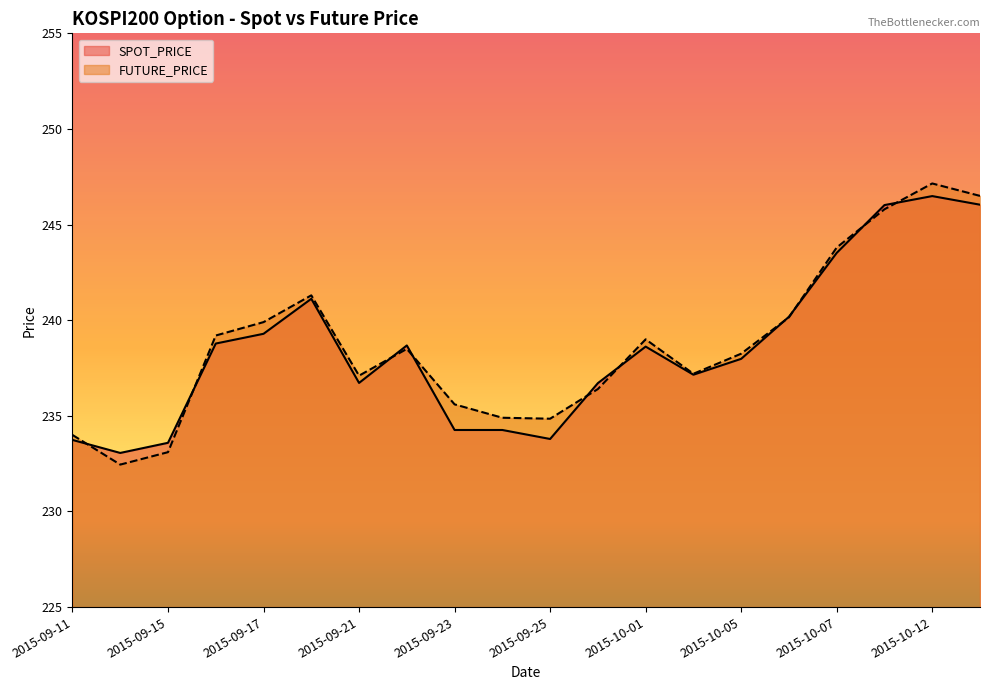

What is the total value across all series at 2015-09-24?

469.2